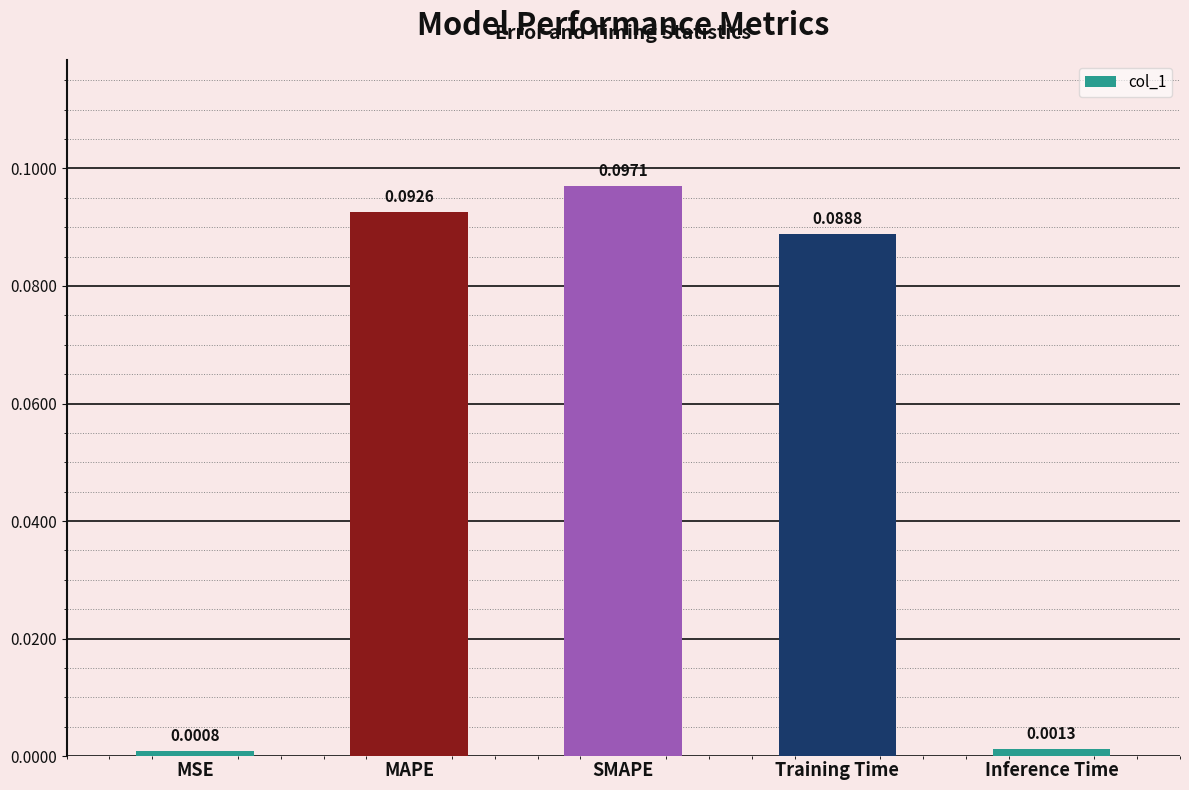

What is the label of the 5th bar from the left?

Inference Time